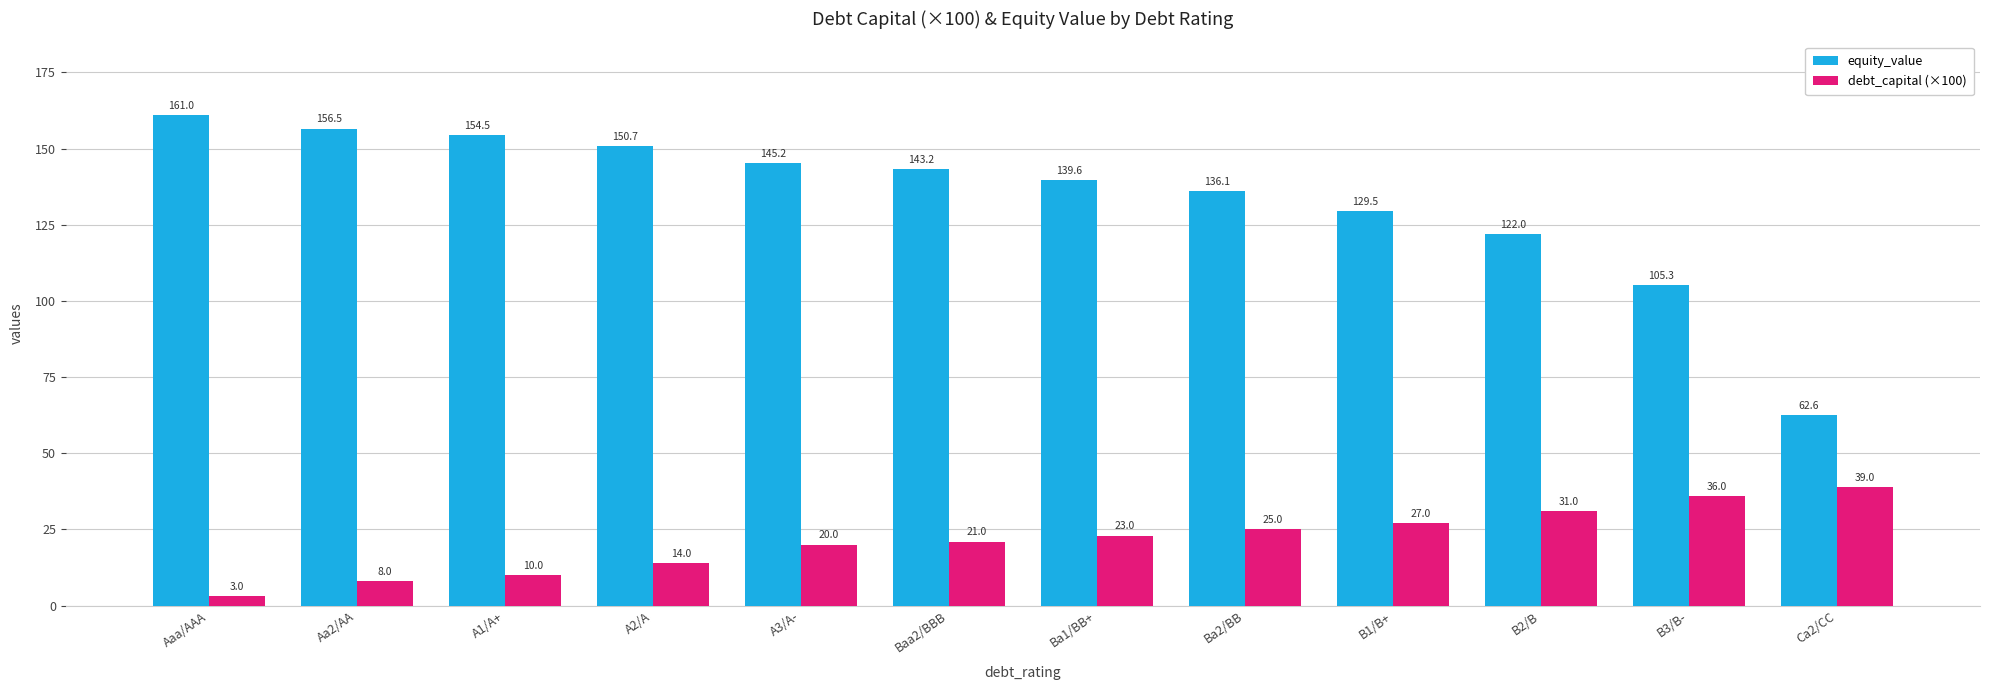

Which series has the largest range (max minus min)?

equity_value